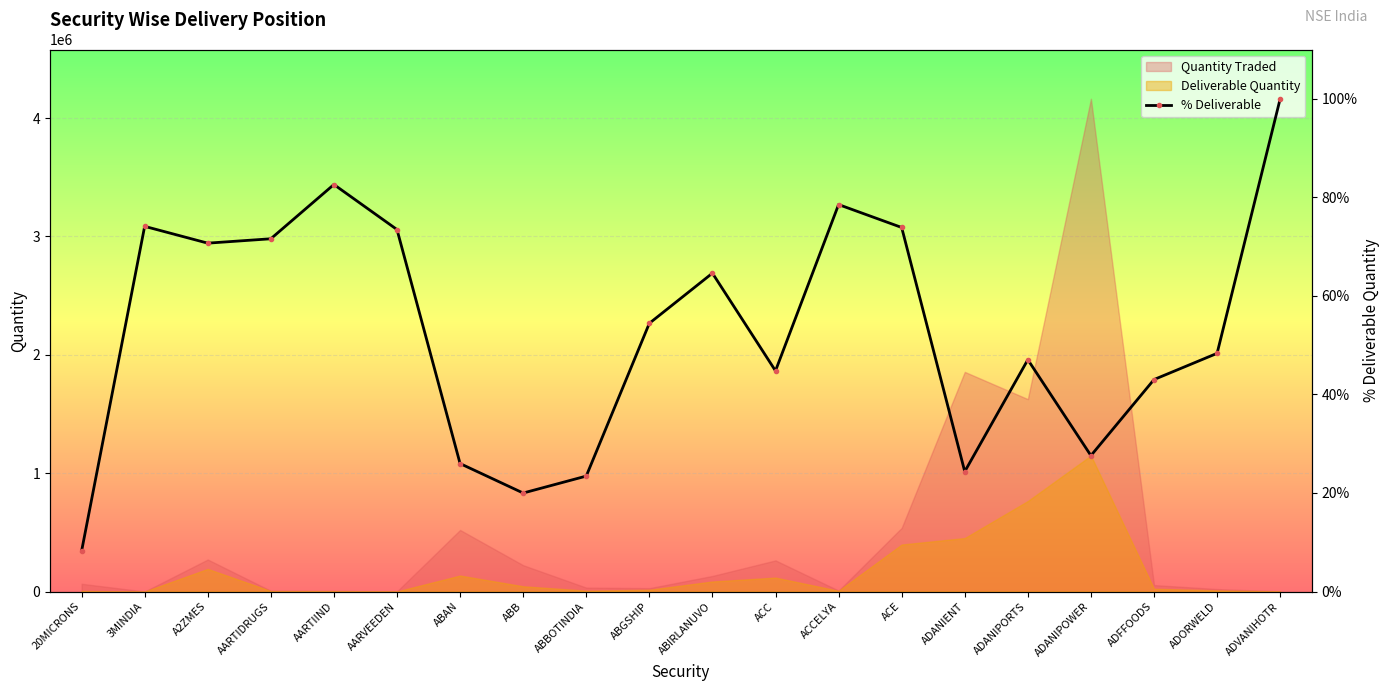

Reading left to right, transcribe all the data shown in this chart.

20MICRONS=8.2	3MINDIA=74.1	A2ZMES=70.7	AARTIDRUGS=71.6	AARTIIND=82.6	AARVEEDEN=73.5	ABAN=26.0	ABB=20.0	ABBOTINDIA=23.4	ABGSHIP=54.4	ABIRLANUVO=64.6	ACC=44.8	ACCELYA=78.5	ACE=73.9	ADANIENT=24.4	ADANIPORTS=47.0	ADANIPOWER=27.6	ADFFOODS=43.0	ADORWELD=48.3	ADVANIHOTR=100.0